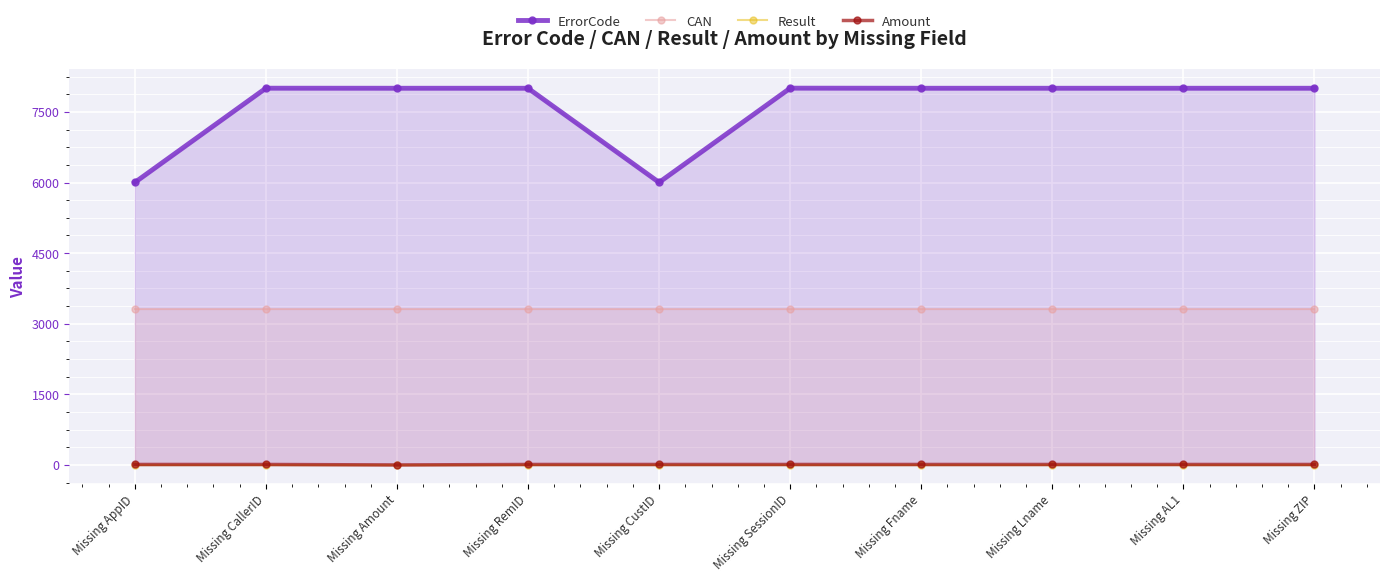

The value of Result at Missing AL1 is 1.0. True or false?

True